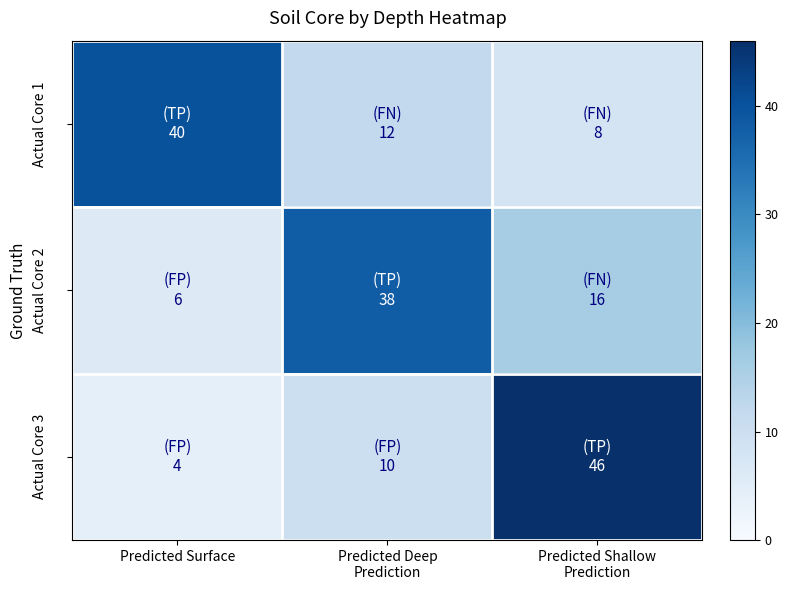

Which has a higher value, Predicted Surface or Predicted Shallow
Prediction?

Predicted Surface